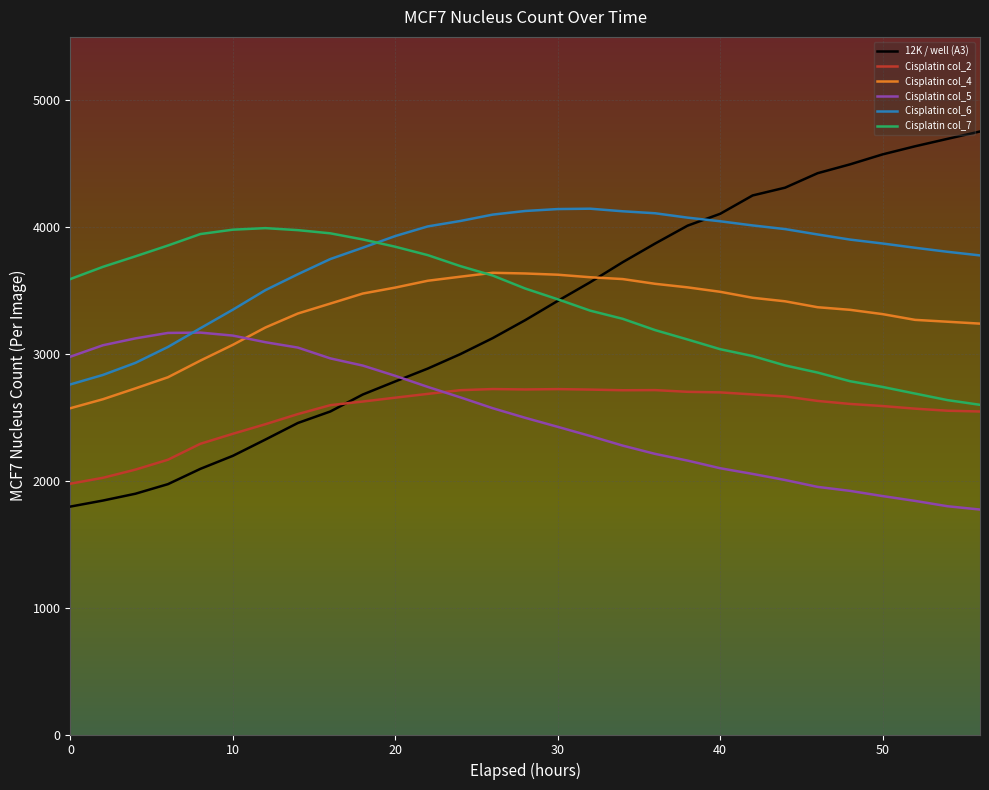

Which series has the largest total across all categories?

Cisplatin col_6